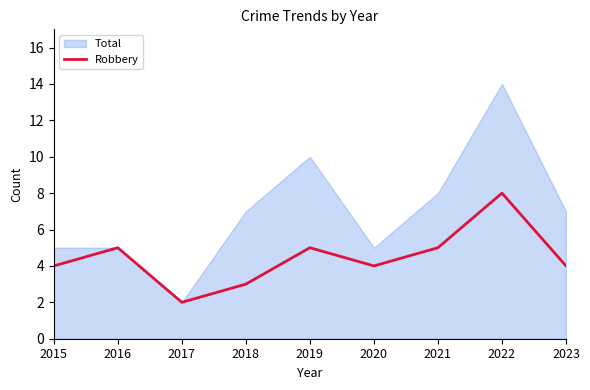

At which label does Robbery reach its peak?

2022